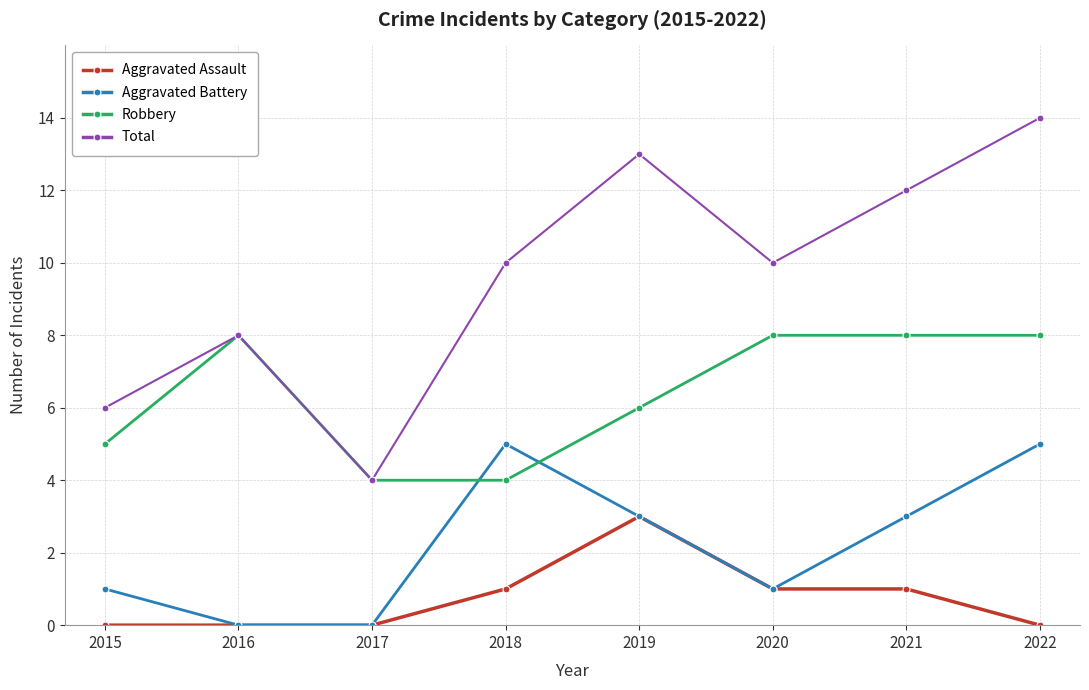

Is this an area chart (filled region under the line)?

No